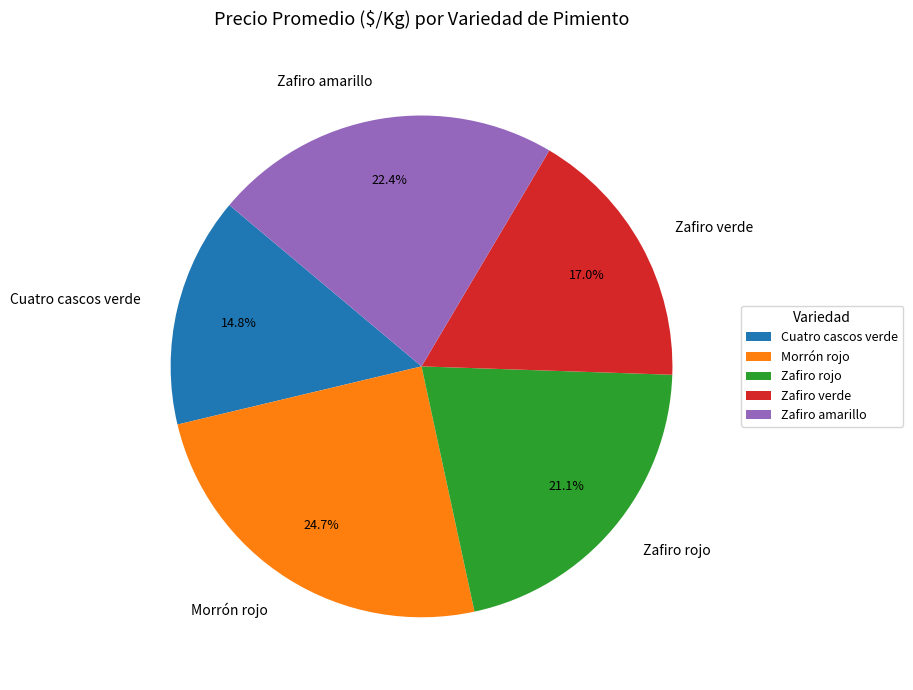

How many slices are in this pie chart?

5